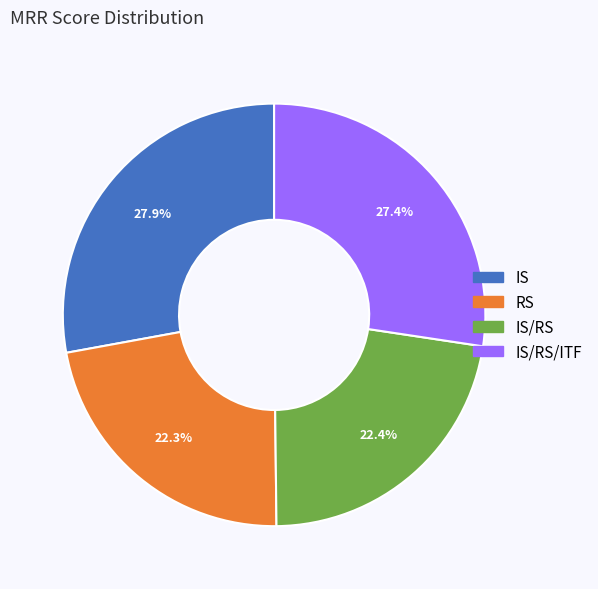

What portion of the pie excludes IS?

72.1%